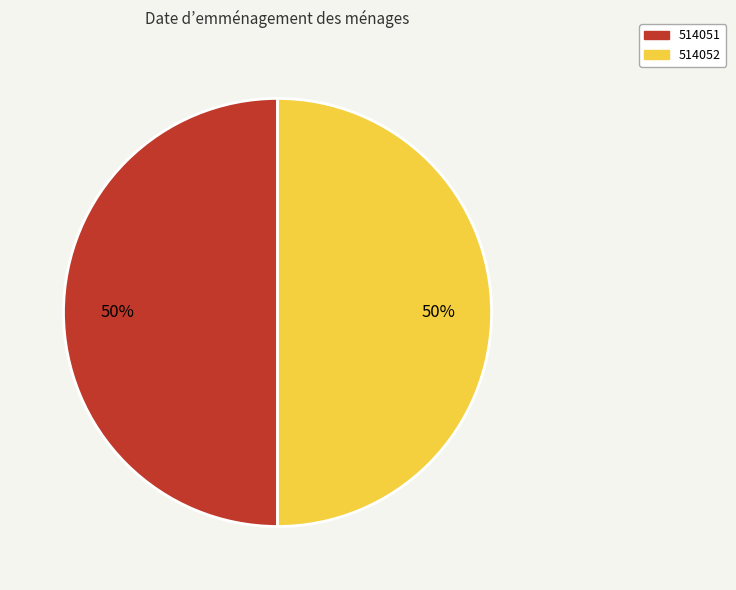

To the nearest percent, what portion does 514051 represent?

50%